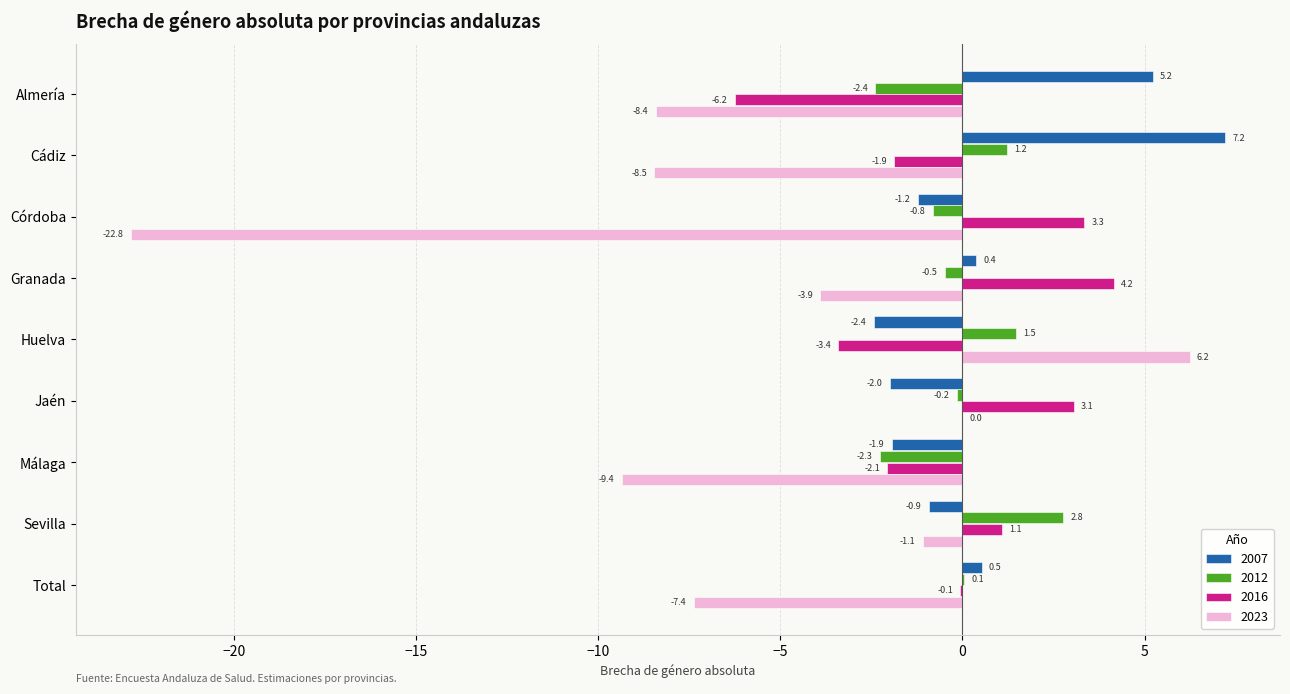

Where is 2012 nearest to the value 0?

Total